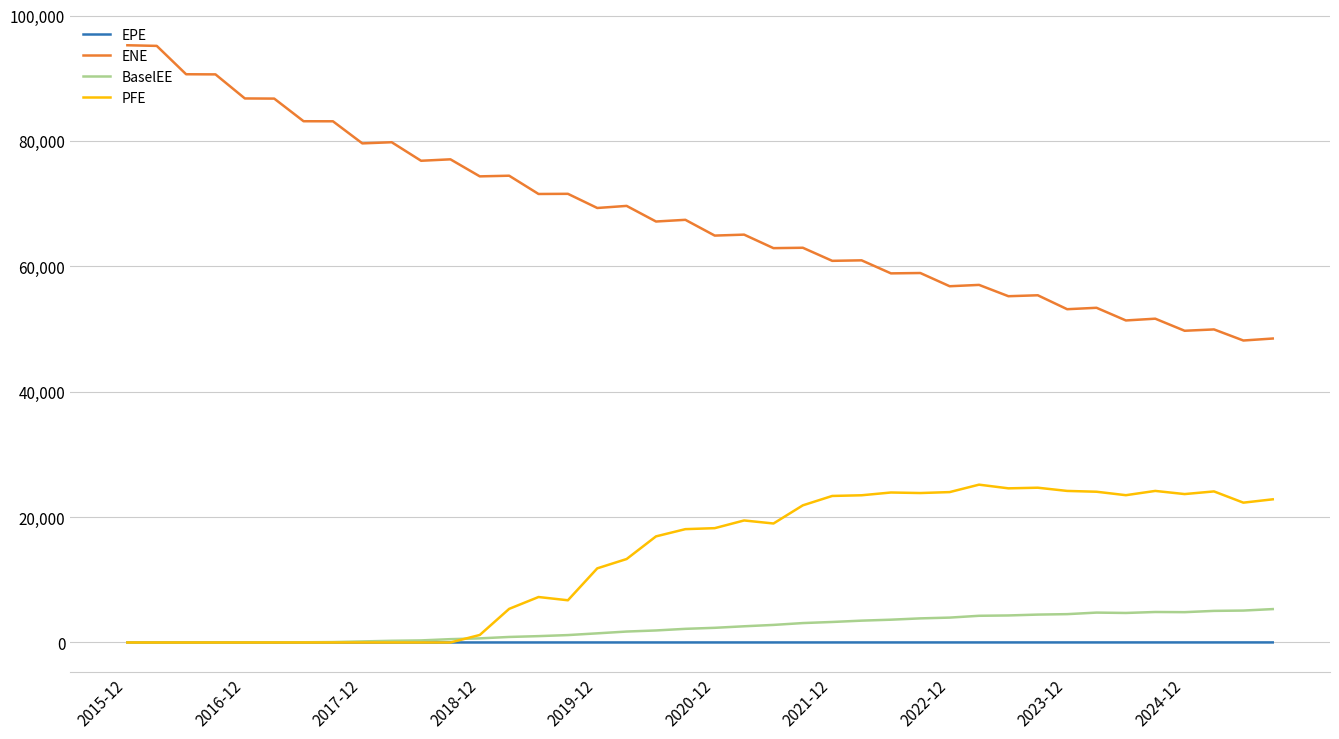

Does the chart have visible grid lines?

Yes